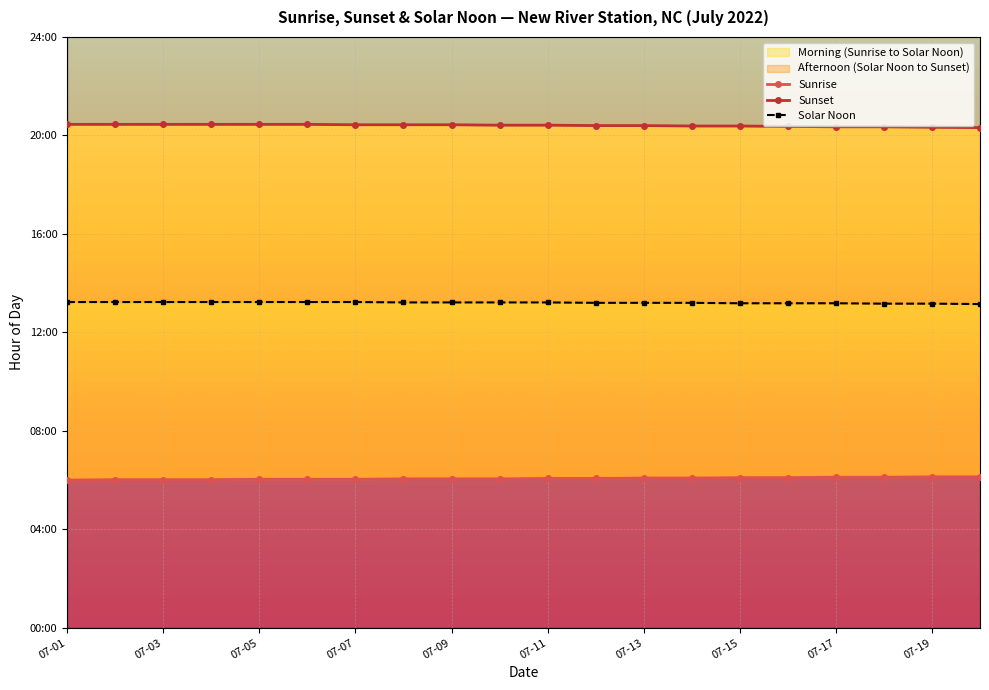

Is the value of Sunrise at 12 greater than the value of Sunset at 17?

No